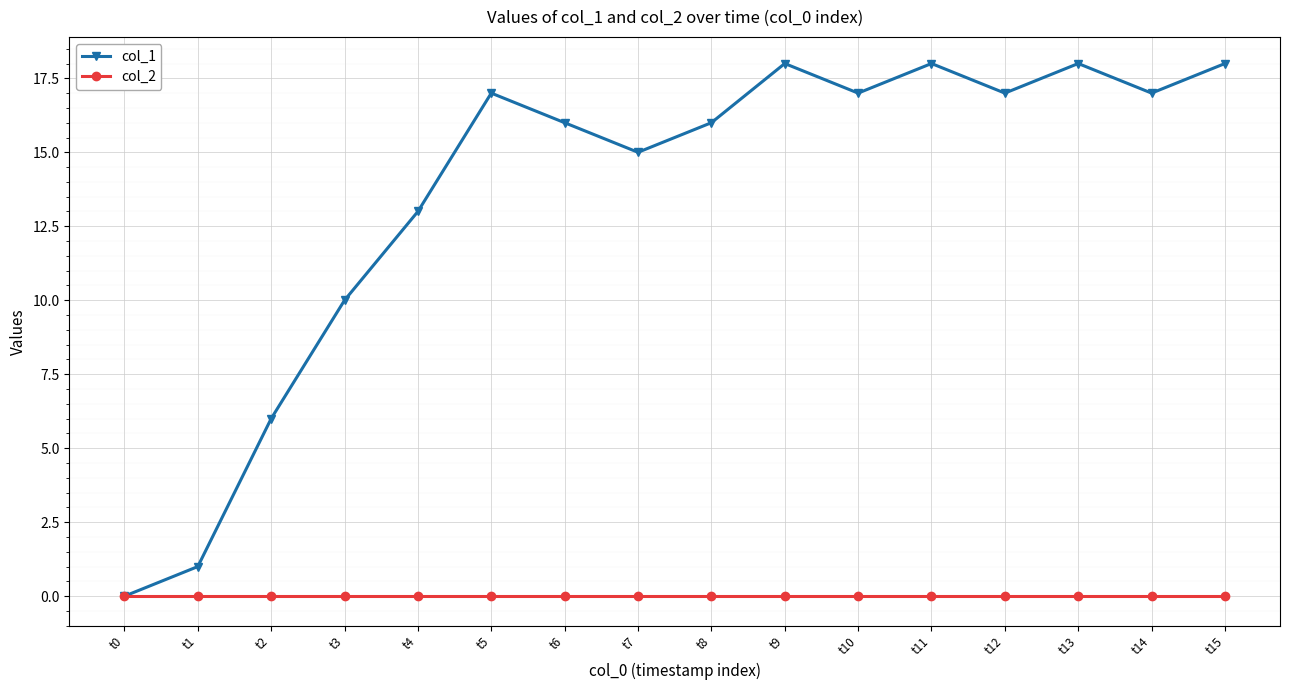

Is it true that col_1 equals -6 at t0?

False